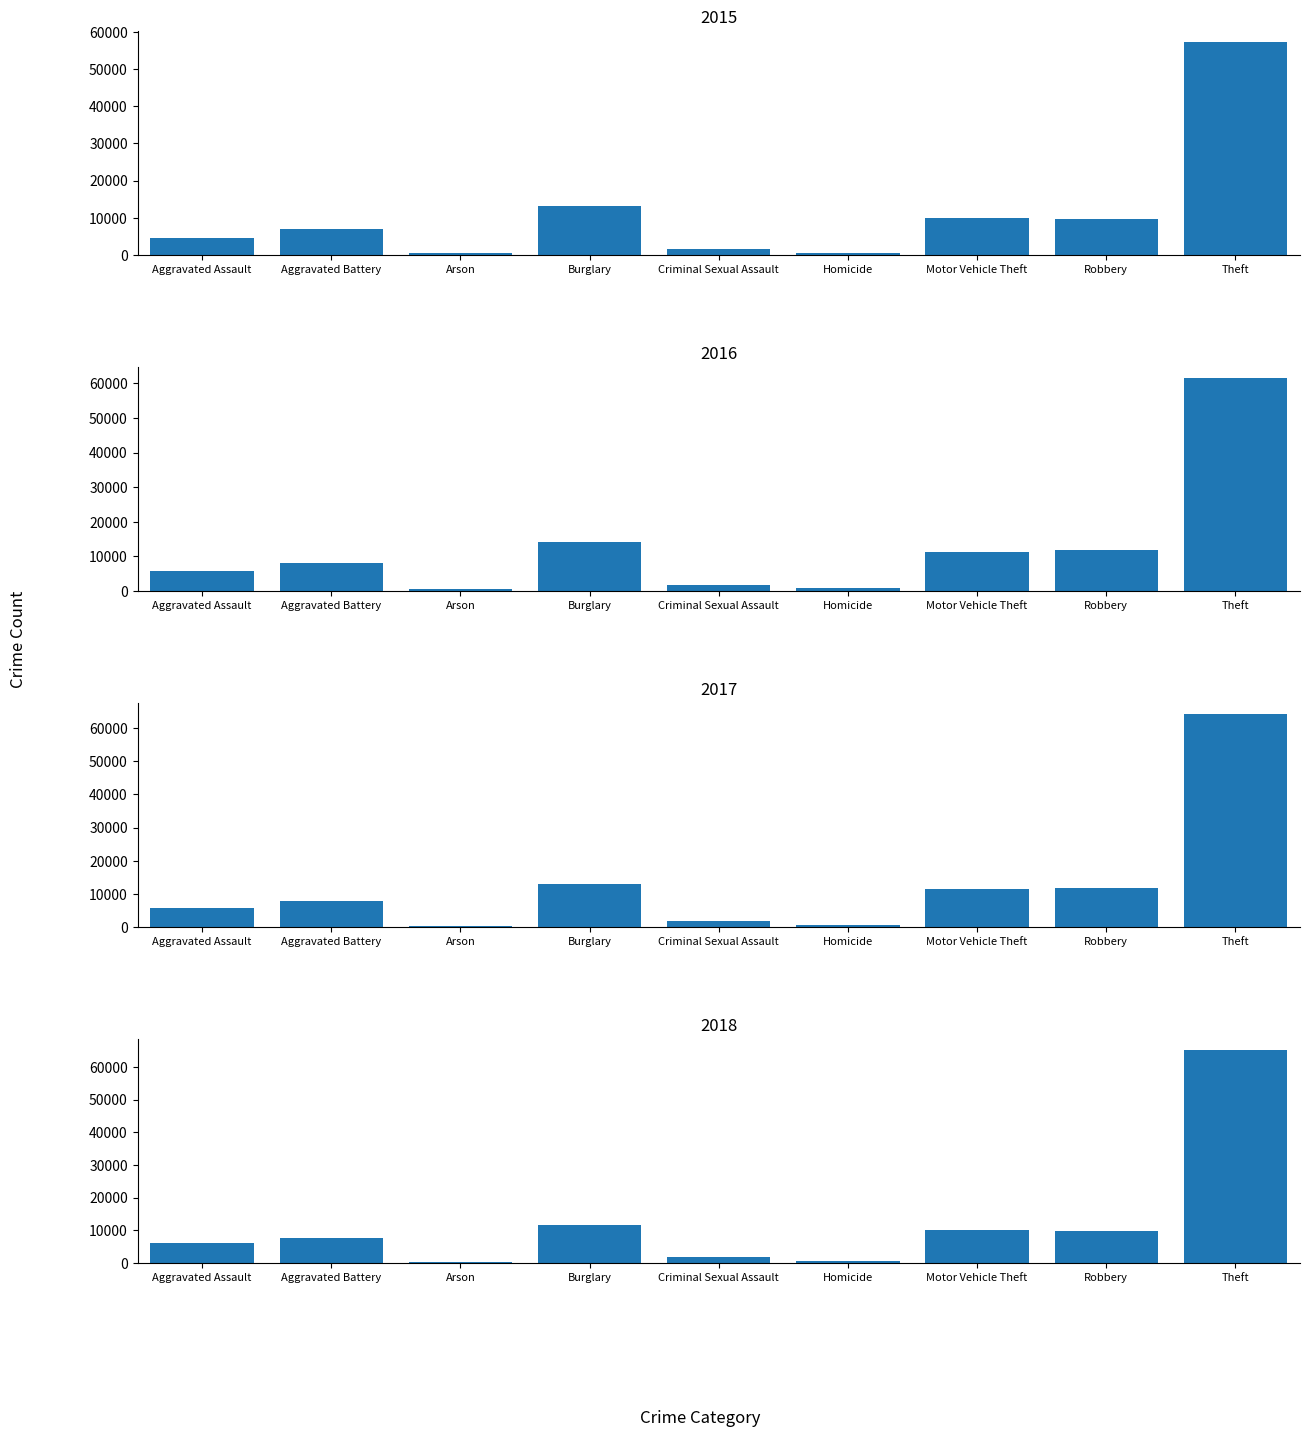

What is the value of the 2015 bar at the 1st from the left?

4480